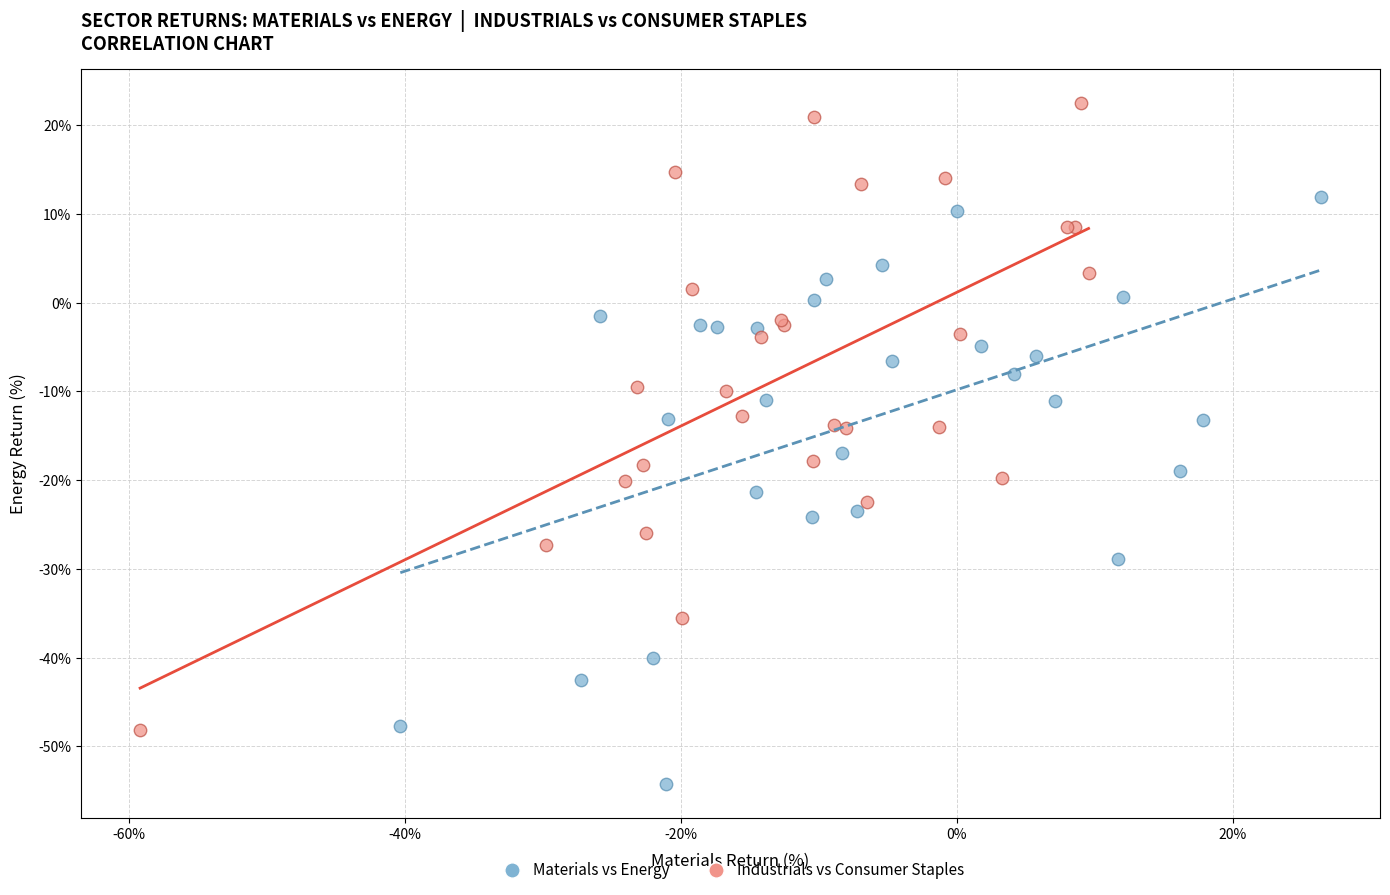

Which series has the widest spread of Y values?

Industrials vs Consumer Staples